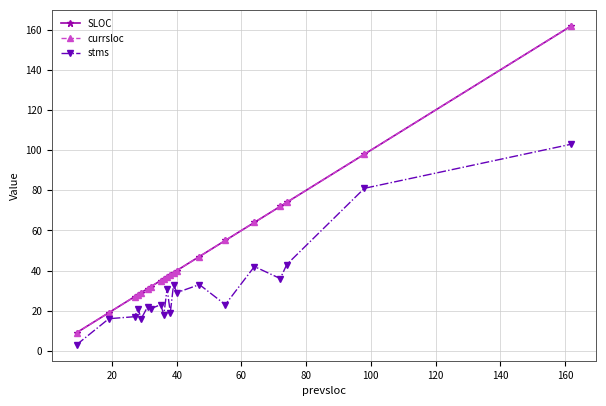

How many lines are shown in the chart?

3